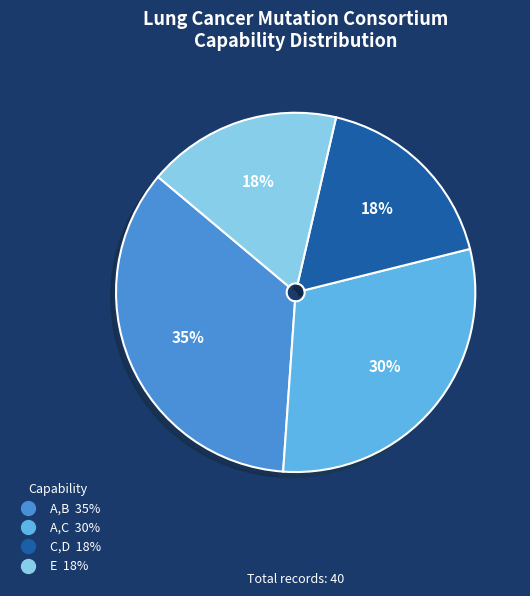

Is it true that C,D is 27% of the pie?

False